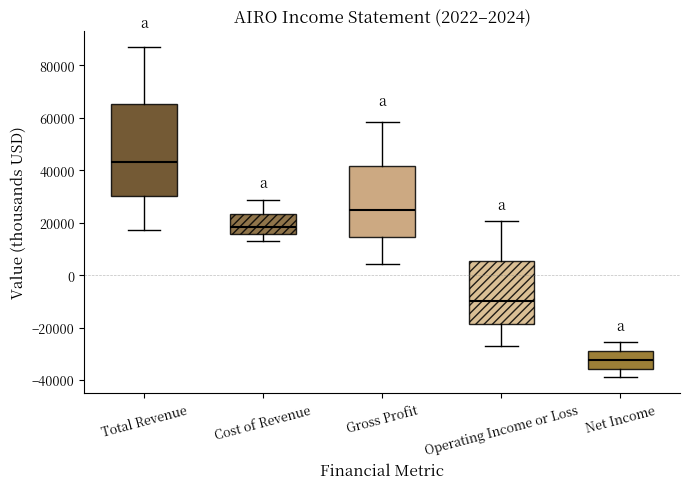

Which box's median line is the highest?

Total Revenue